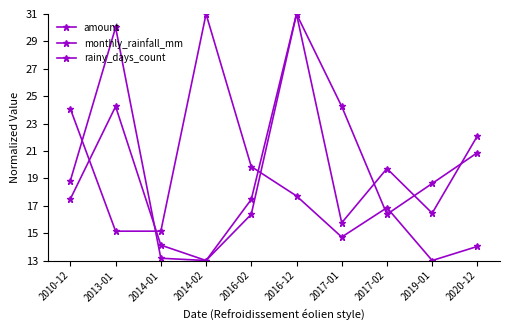

How many categories are shown in the chart?

10